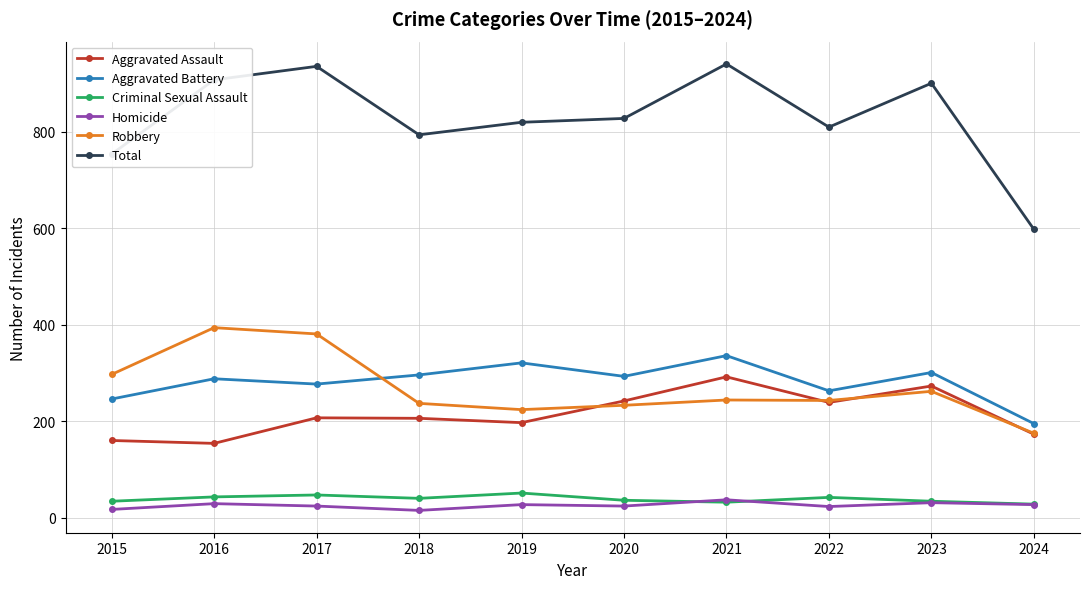

Which series has the largest total across all categories?

Total